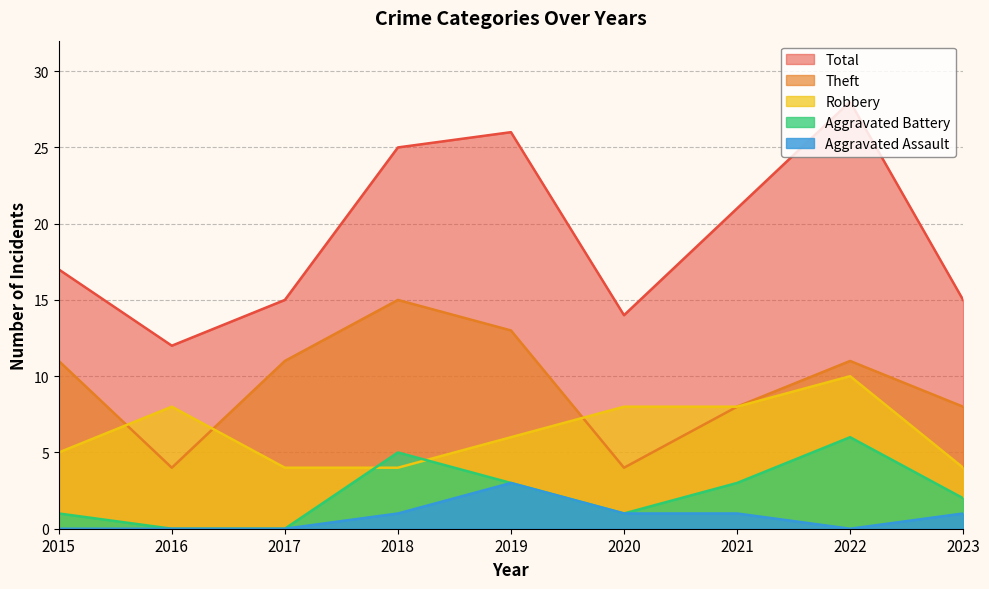

The Robbery series shows 5 at 2015. True or false?

True